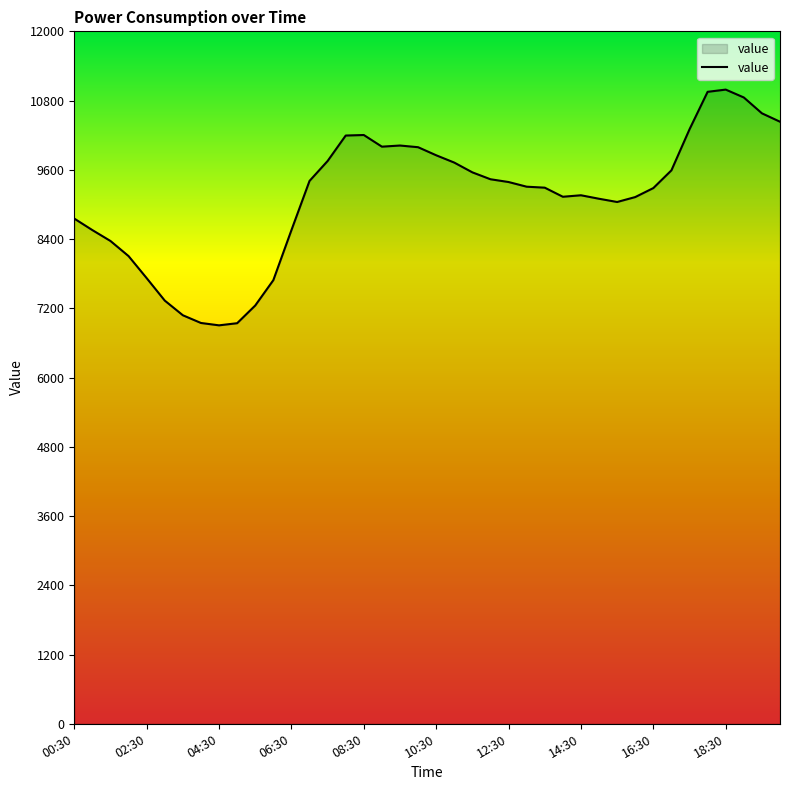

What is the minimum value shown in the chart?

6904.9